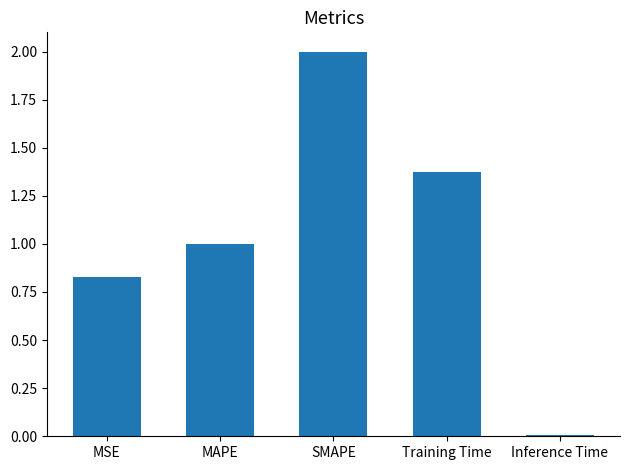

What is the change in value from MSE to SMAPE?

+1.2